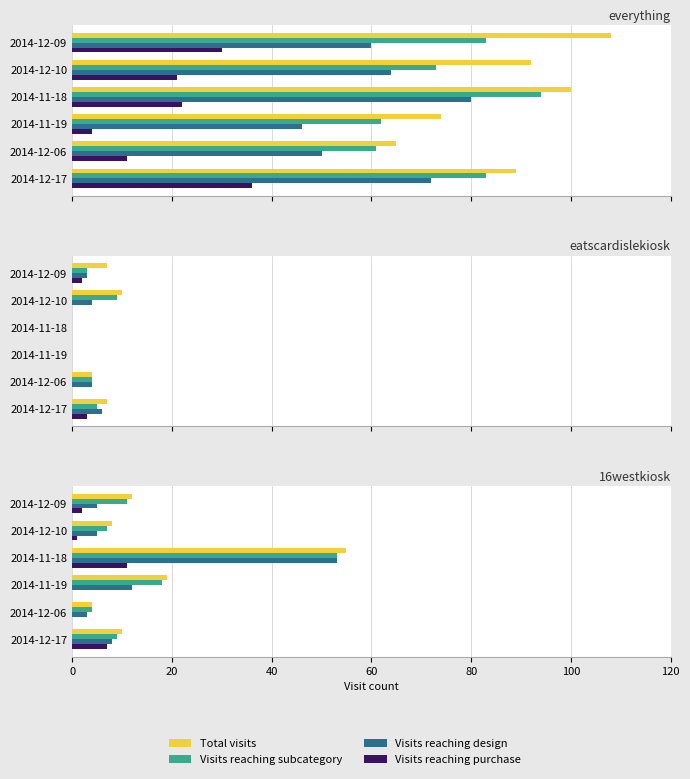

What are all the series names shown in the legend?

Total visits, Visits reaching subcategory, Visits reaching design, Visits reaching purchase